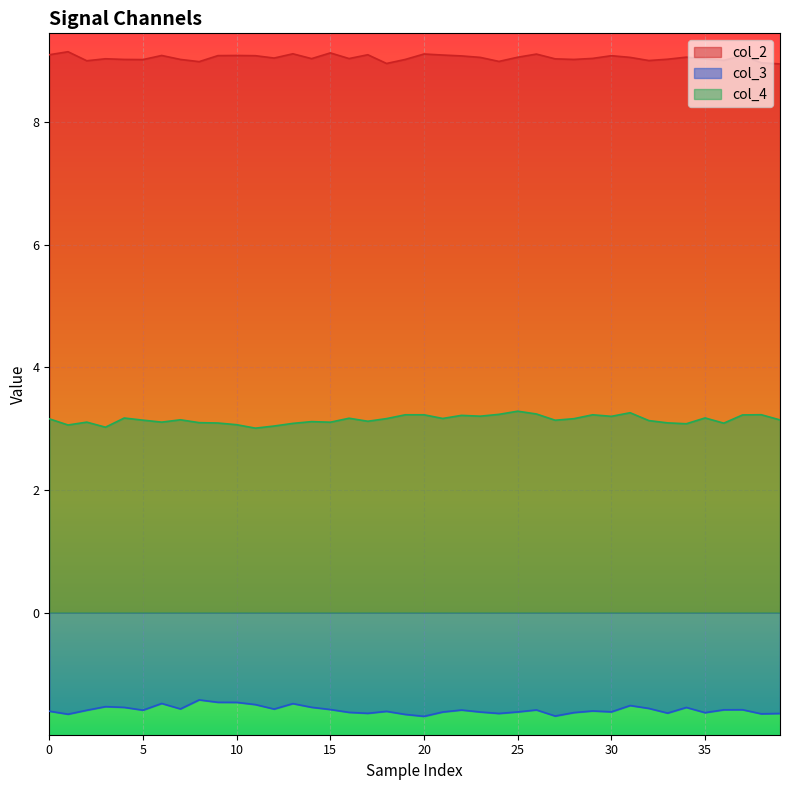

What is the difference between the maximum and minimum values in the col_2 series?

0.2